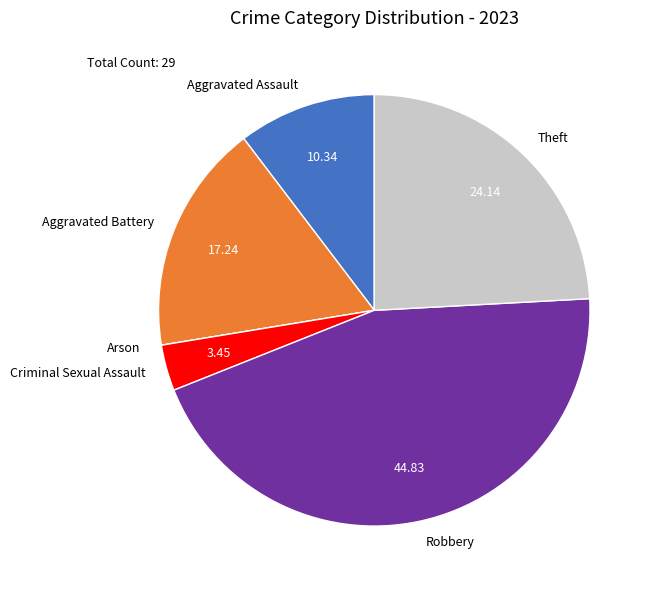

Which slice is the largest?

Robbery